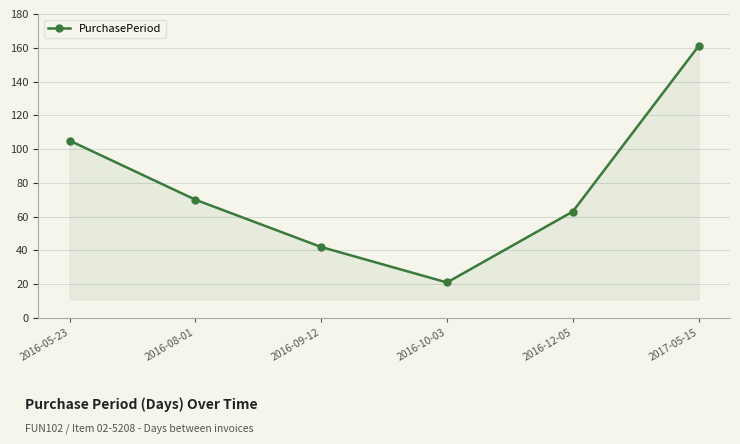

List the labels in order of value, smallest first.

2016-10-03, 2016-09-12, 2016-12-05, 2016-08-01, 2016-05-23, 2017-05-15